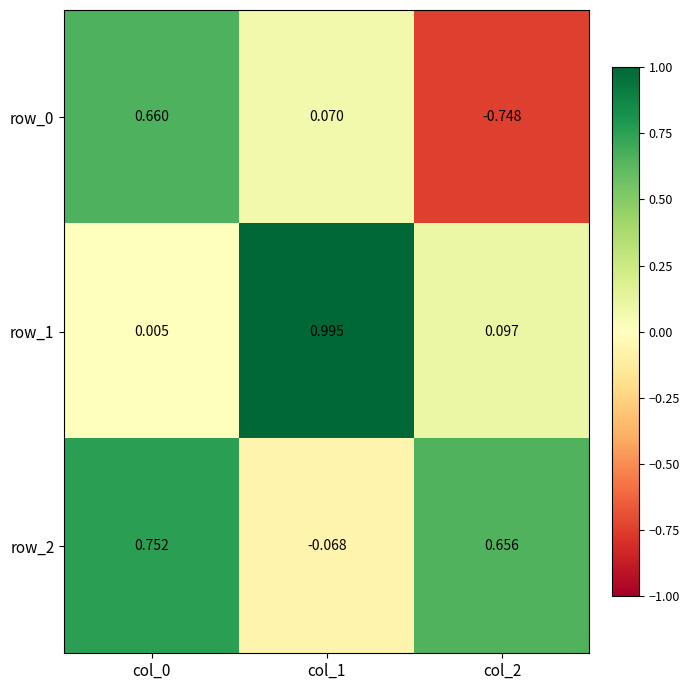

Is the value of row_2 at col_2 greater than the value of row_1 at col_0?

Yes